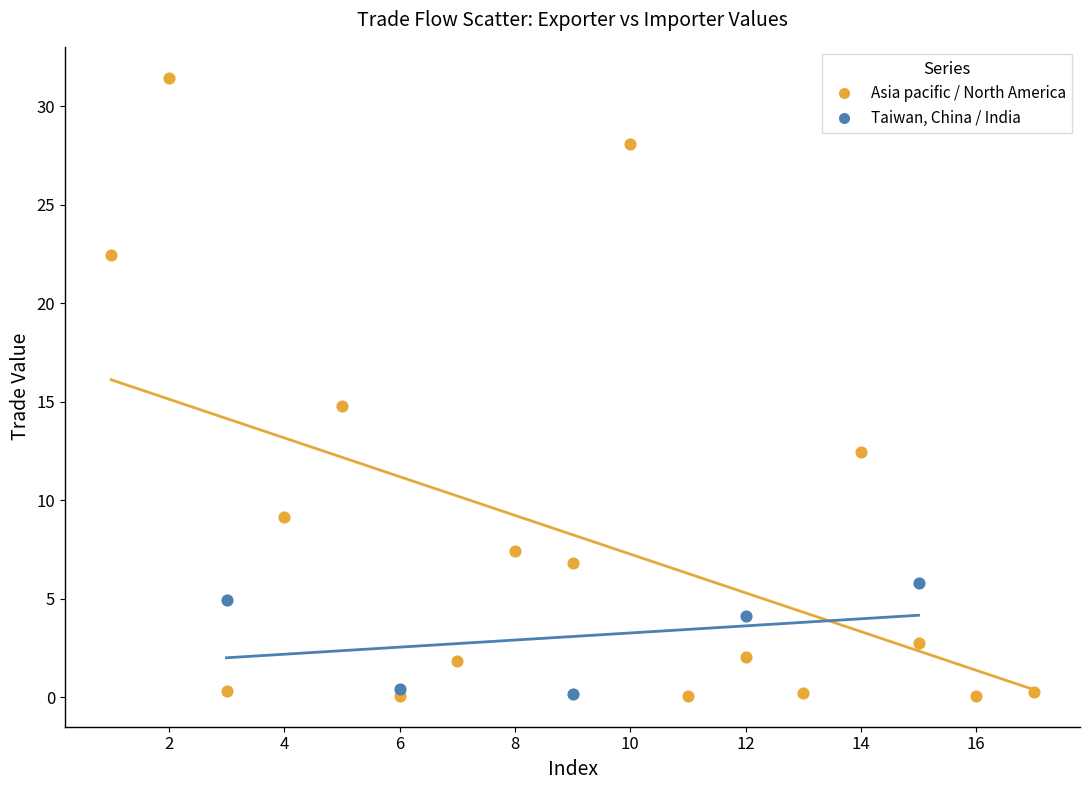

What are all the series names shown in the legend?

Asia pacific / North America, Taiwan, China / India